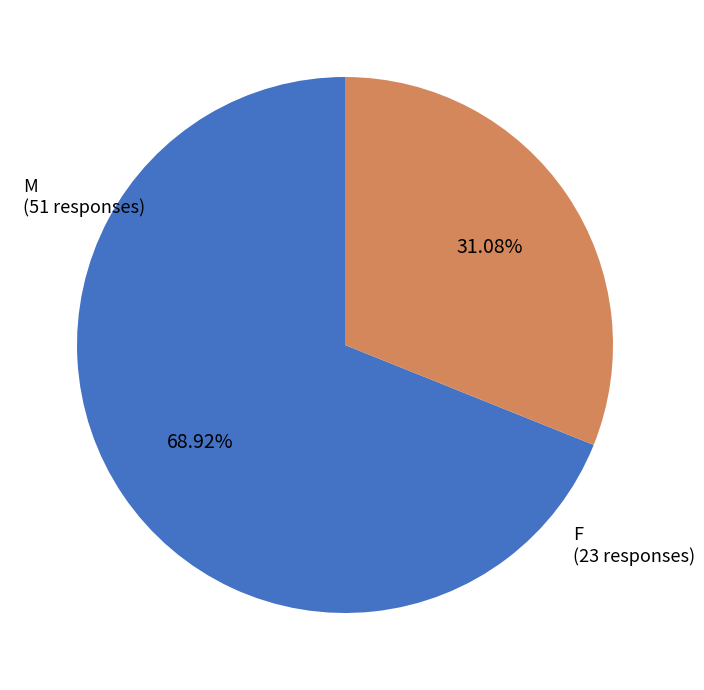

Is there any slice that represents more than half of the pie?

Yes